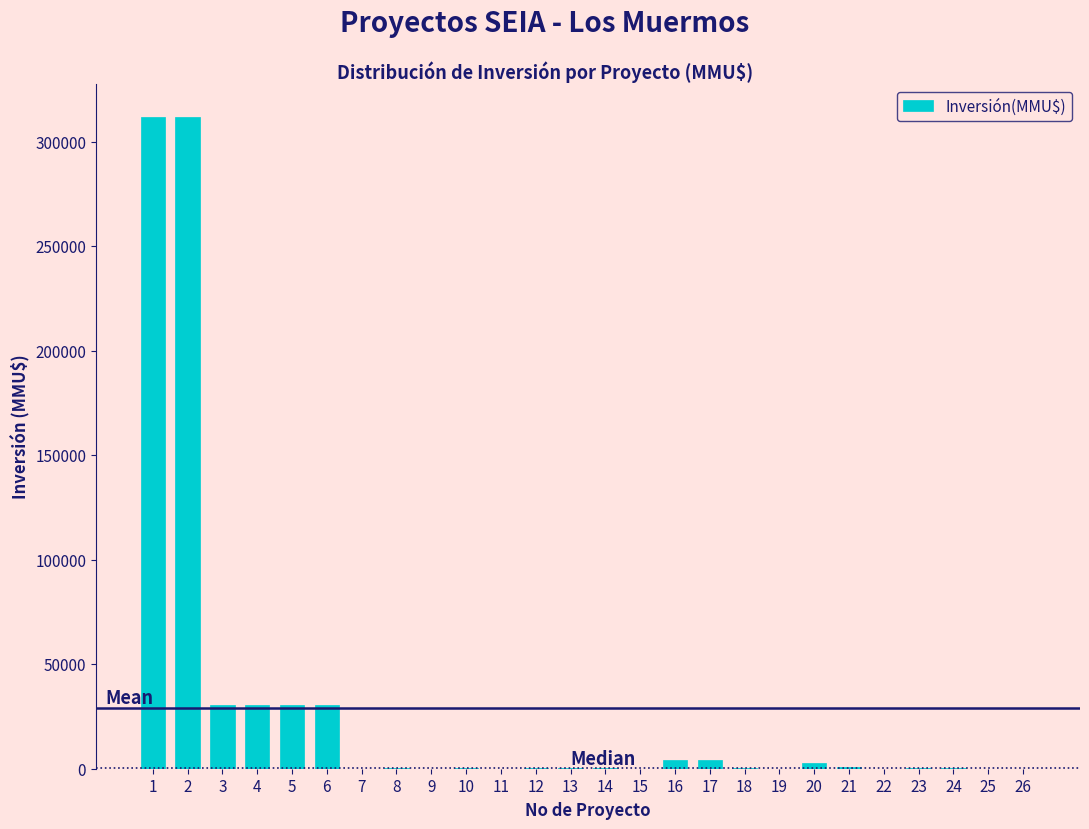

Is it true that the value at 5 is 51952?

False